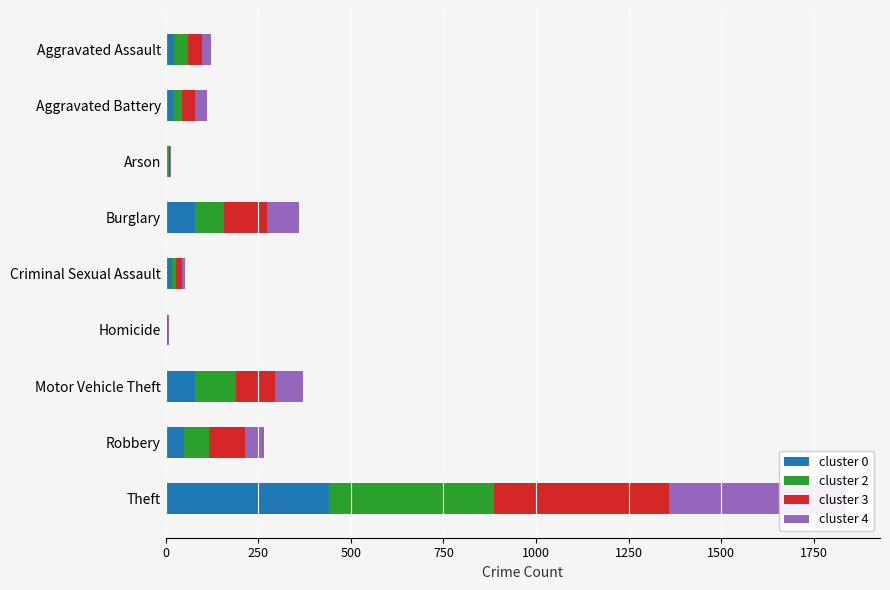

What is the sum of all cluster 3 values?

883